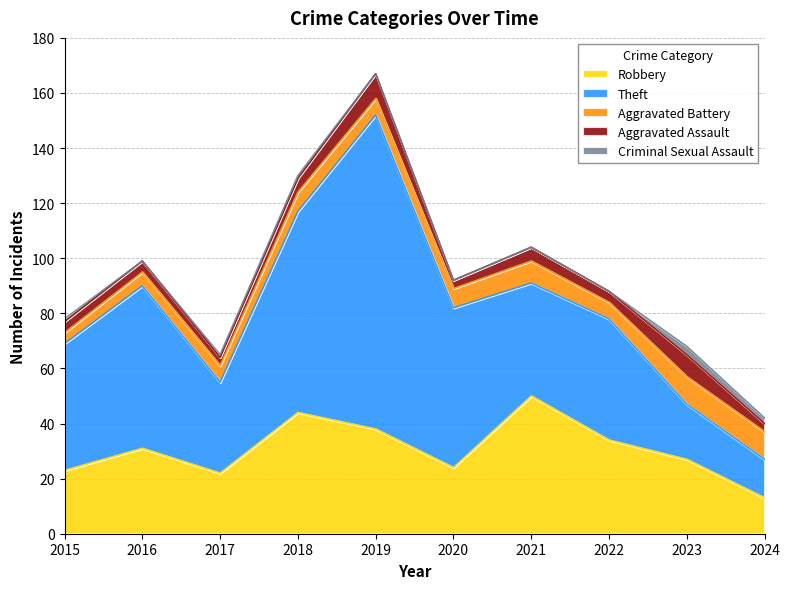

Reading right to left, list all the values displayed in this chart.

Robbery: 2024=13	2023=27	2022=34	2021=50	2020=24	2019=38	2018=44	2017=22	2016=31	2015=23
Theft: 2024=14	2023=20	2022=44	2021=41	2020=58	2019=114	2018=73	2017=33	2016=59	2015=46
Aggravated Battery: 2024=10	2023=10	2022=6	2021=8	2020=7	2019=6	2018=7	2017=6	2016=5	2015=4
Aggravated Assault: 2024=3	2023=8	2022=4	2021=5	2020=3	2019=9	2018=5	2017=3	2016=4	2015=4
Criminal Sexual Assault: 2024=2	2023=3	2022=0	2021=0	2020=0	2019=0	2018=1	2017=1	2016=0	2015=1